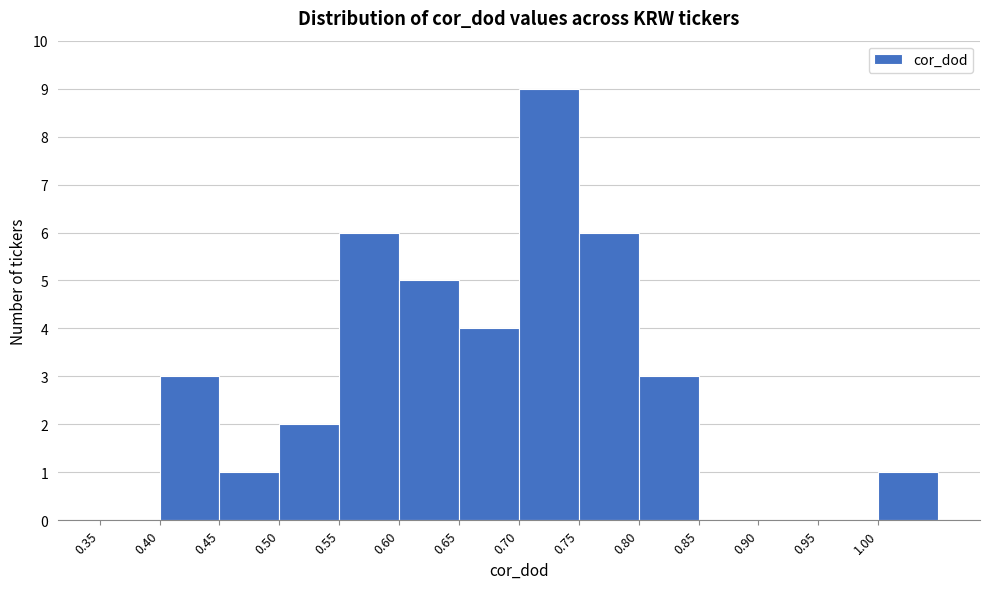

Reading left to right, transcribe this chart: for each bar, give the range it covers on the x-axis and its height. The values are not printed on the chart, so give them approximately, as read against the axis.

0.35 to 0.40: 0
0.40 to 0.45: 3
0.45 to 0.50: 1
0.50 to 0.55: 2
0.55 to 0.60: 6
0.60 to 0.65: 5
0.65 to 0.70: 4
0.70 to 0.75: 9
0.75 to 0.80: 6
0.80 to 0.85: 3
0.85 to 0.90: 0
0.90 to 0.95: 0
0.95 to 1.00: 0
1.00 to 1.05: 1